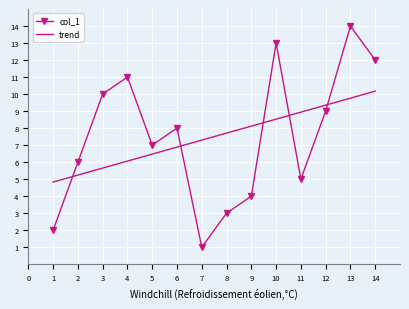

What is the average value of the trend series?

7.5